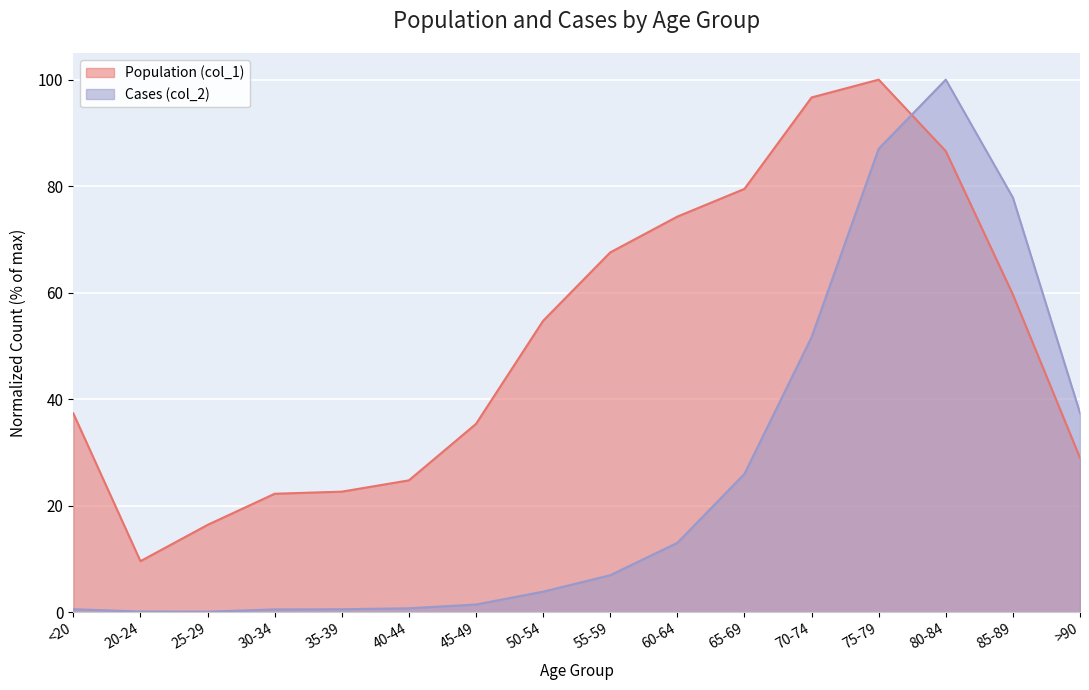

At which category is the sum across all series the highest?

75-79